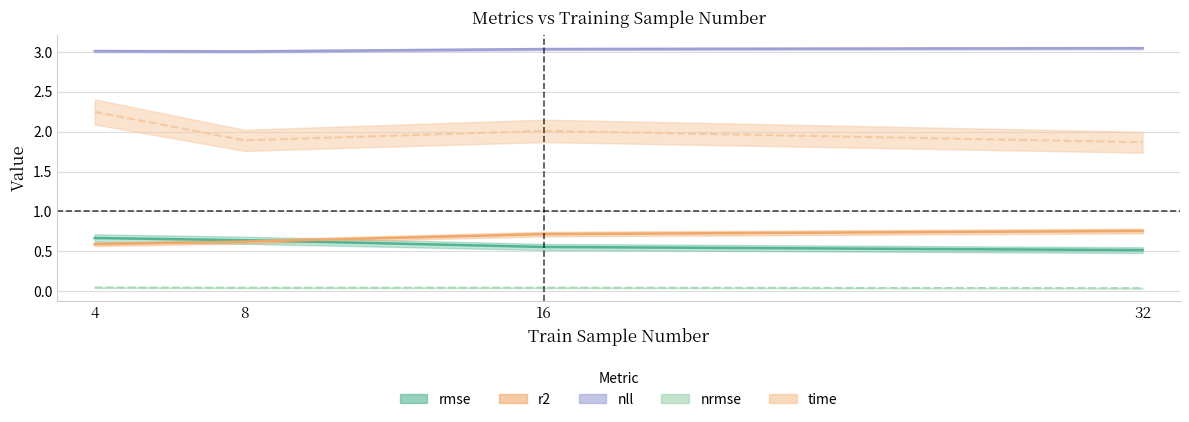

Between 32 and 16, which is larger?

16